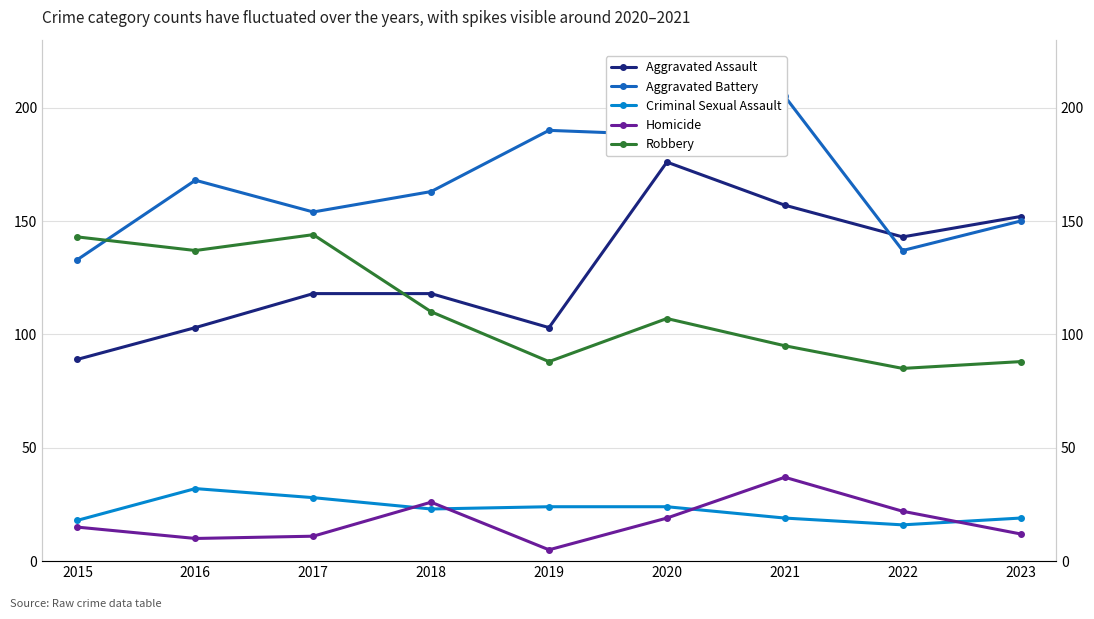

What is the difference between the highest and lowest values at 2017?

143